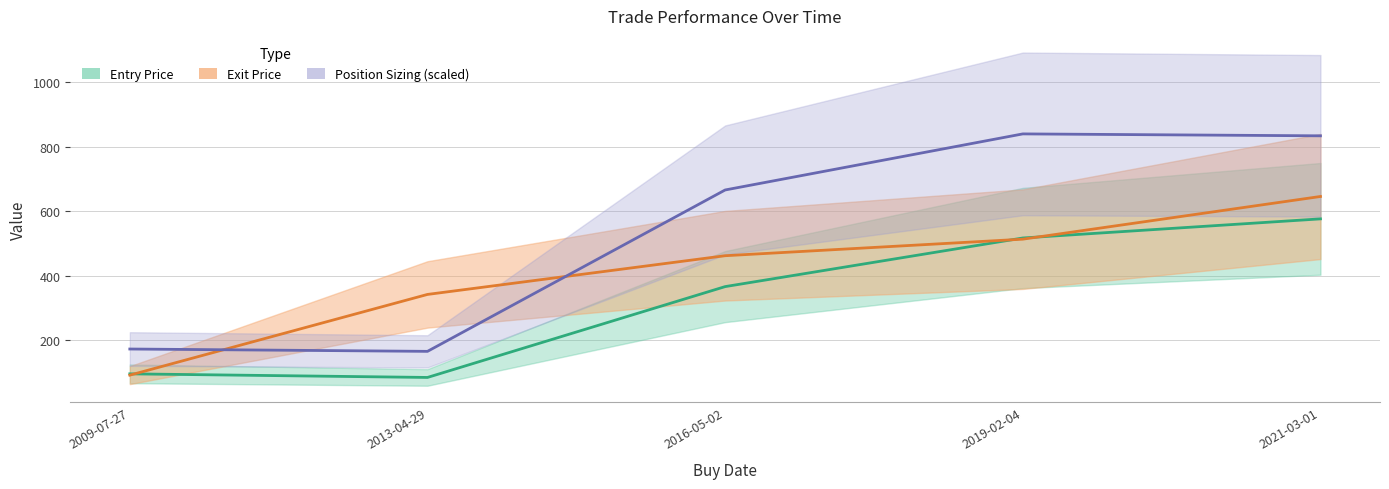

List the series in order of their overall mean, highest first.

Position Sizing, Exit Price, Entry Price